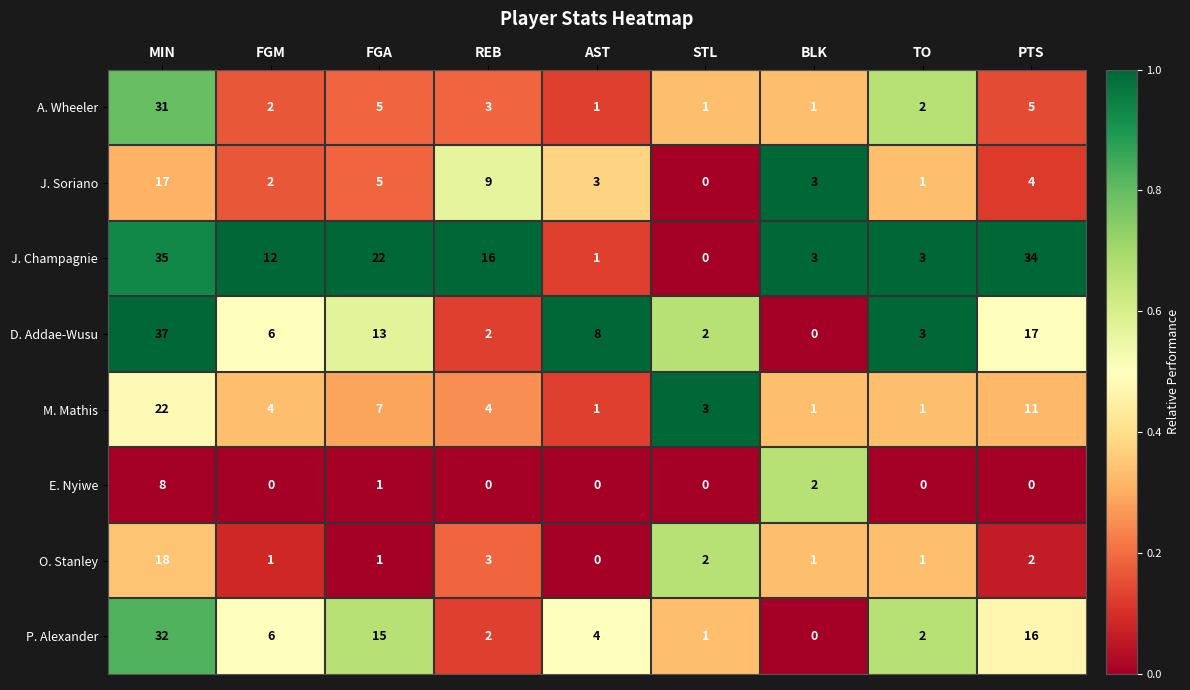

What is the spread (max minus min) of values at BLK?

3